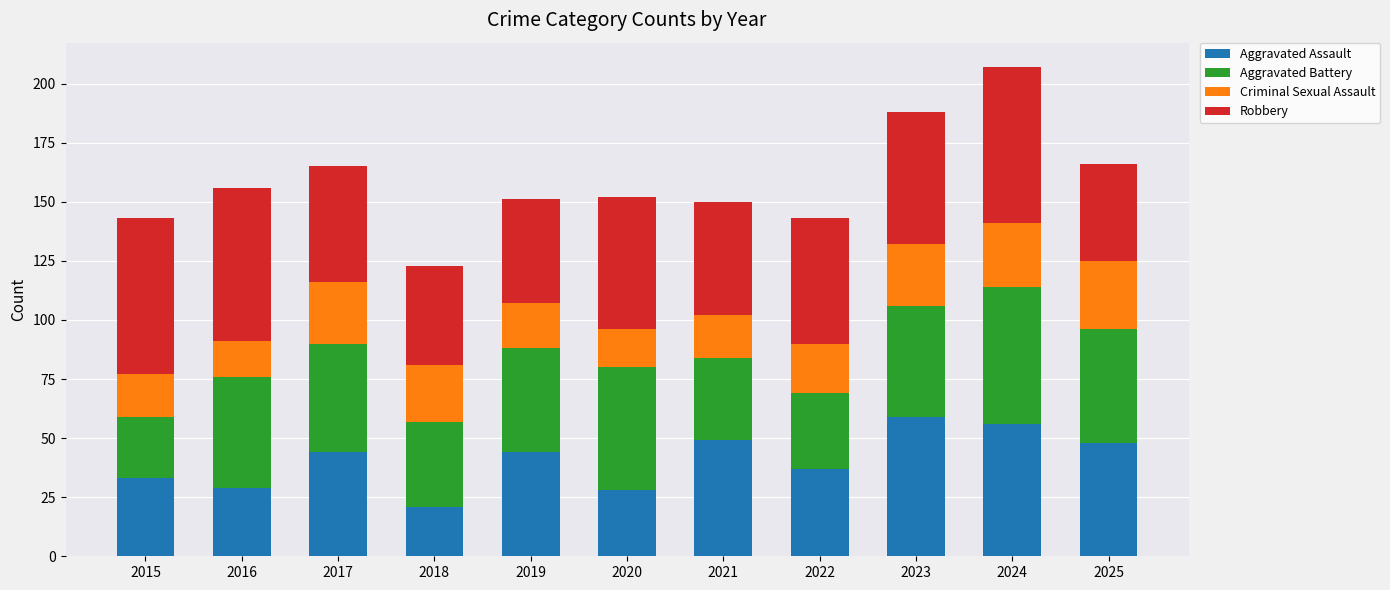

At which category is the sum across all series the highest?

2024